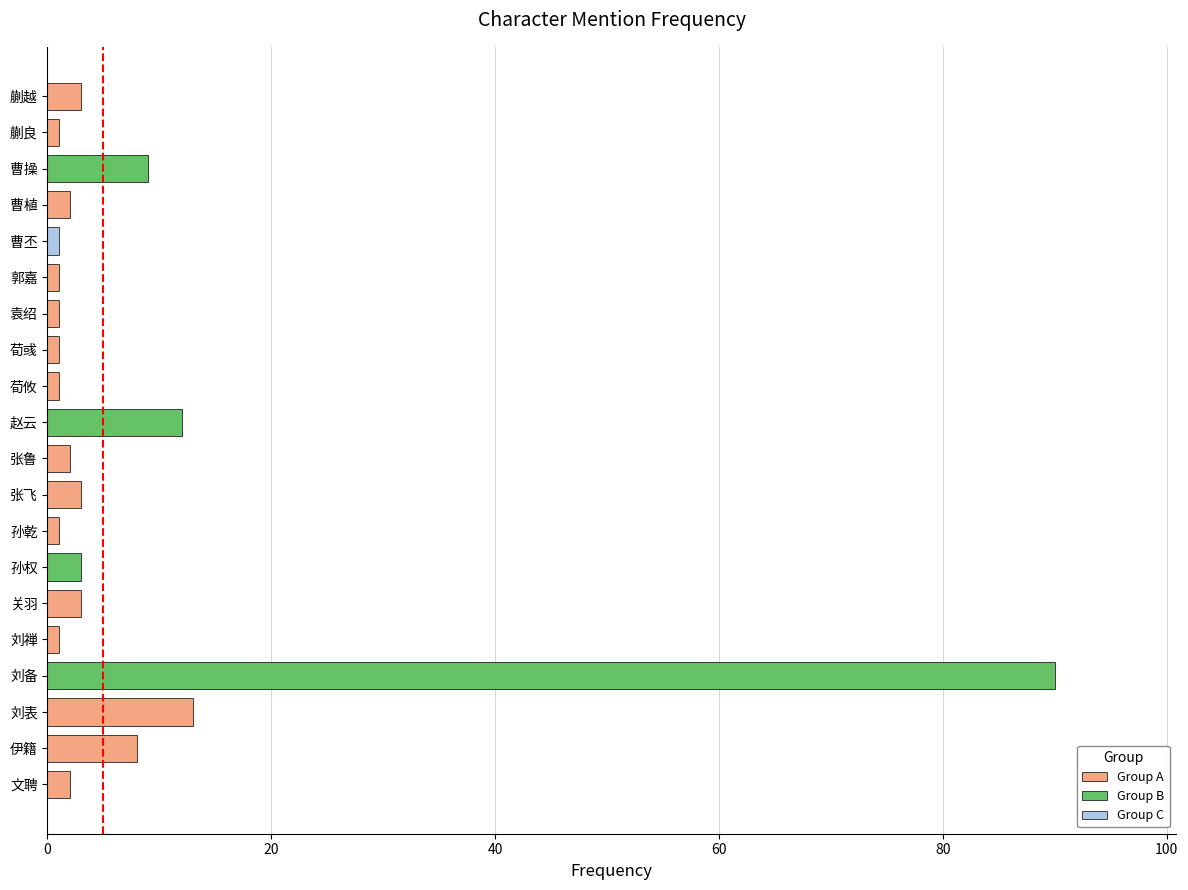

Reading bottom to top, extract all data points from this chart.

文聘=2	伊籍=8	刘表=13	刘备=90	刘禅=1	关羽=3	孙权=3	孙乾=1	张飞=3	张鲁=2	赵云=12	荀攸=1	荀彧=1	袁绍=1	郭嘉=1	曹丕=1	曹植=2	曹操=9	蒯良=1	蒯越=3